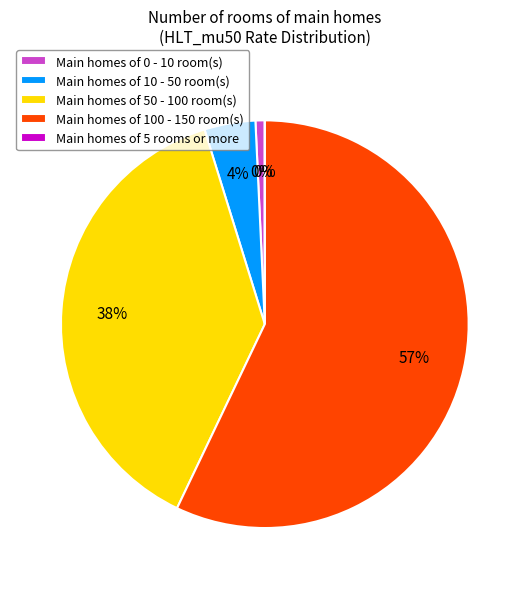

Combined, what portion of the pie is 113.0 and 58.9?

18.8%